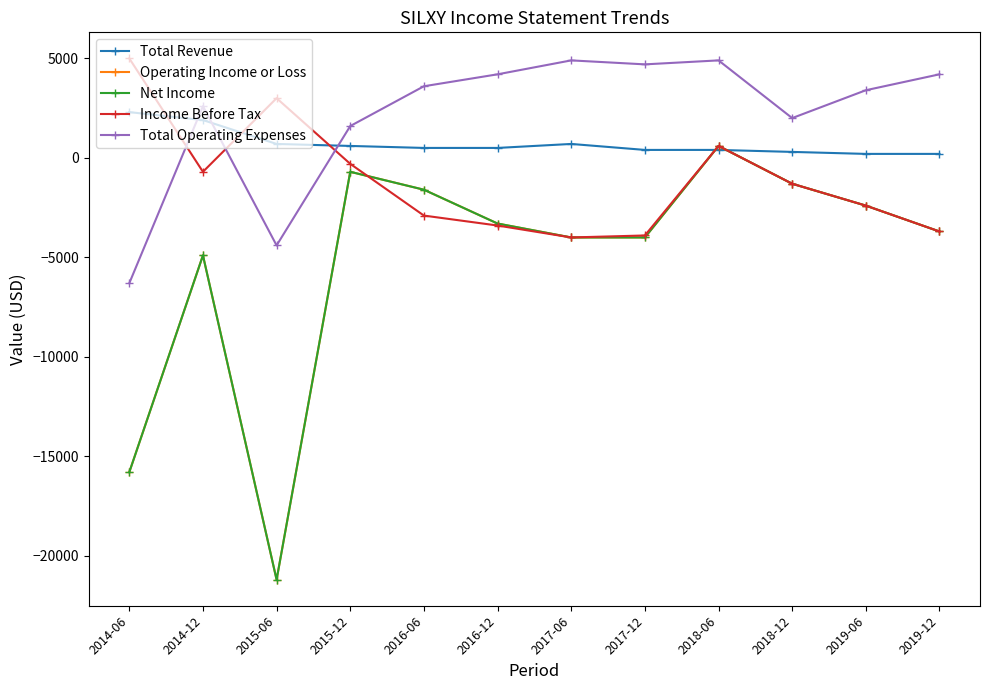

What position from the right is 2017-06?

6